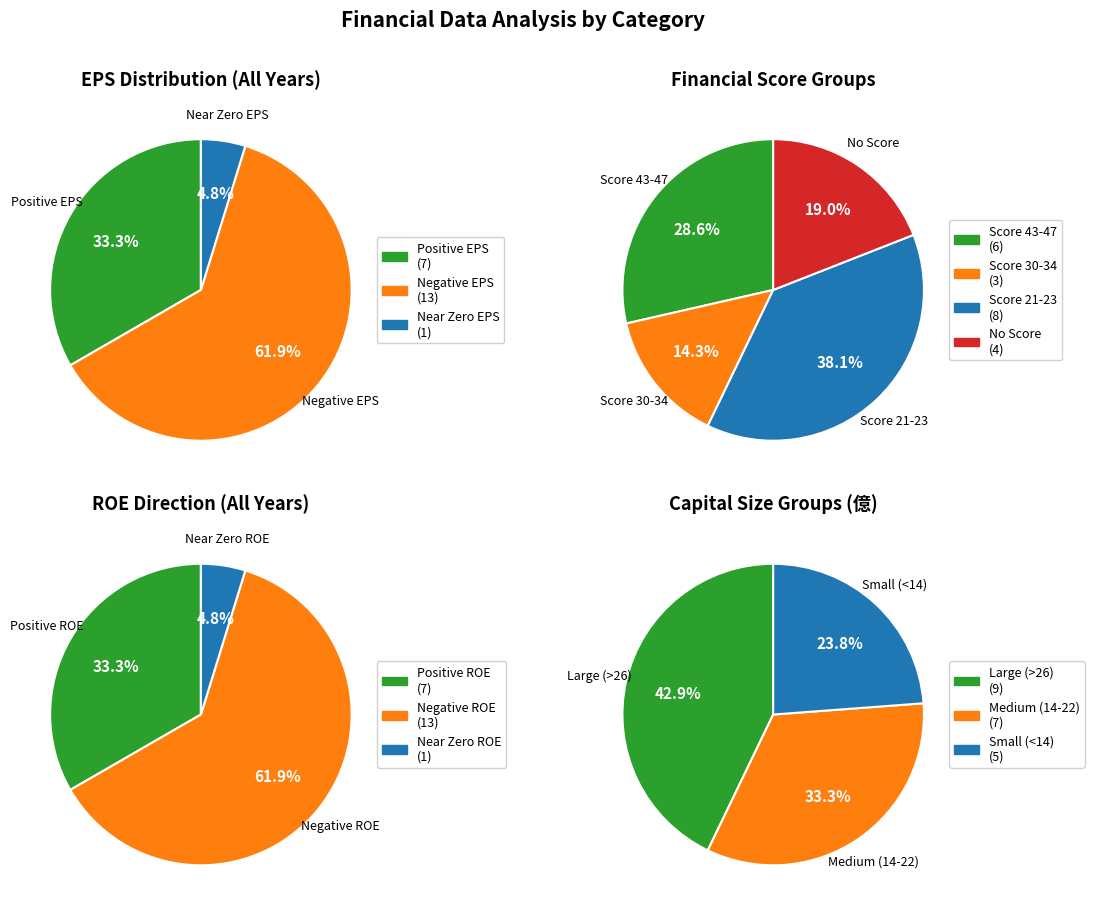

Does 4 represent more than half of the total?

No